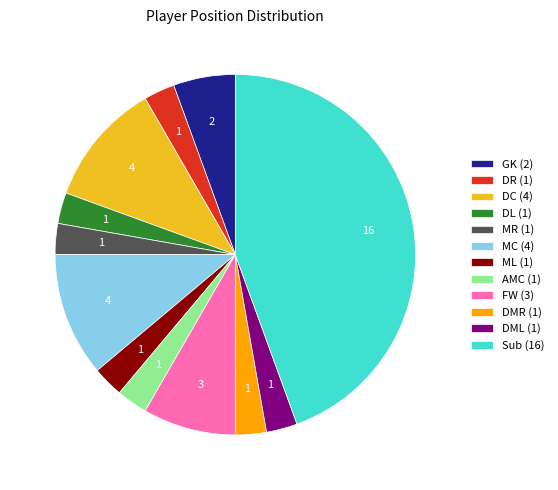

Is it true that MC is 11% of the pie?

True